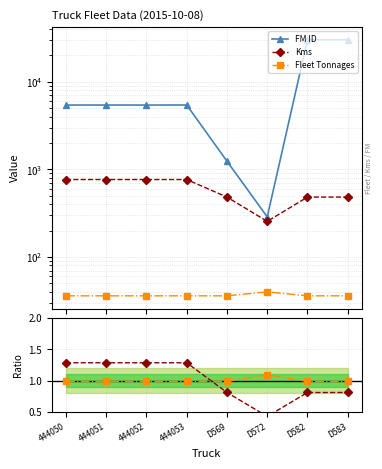

How many data points in Fleet Tonnages are above 36?

1